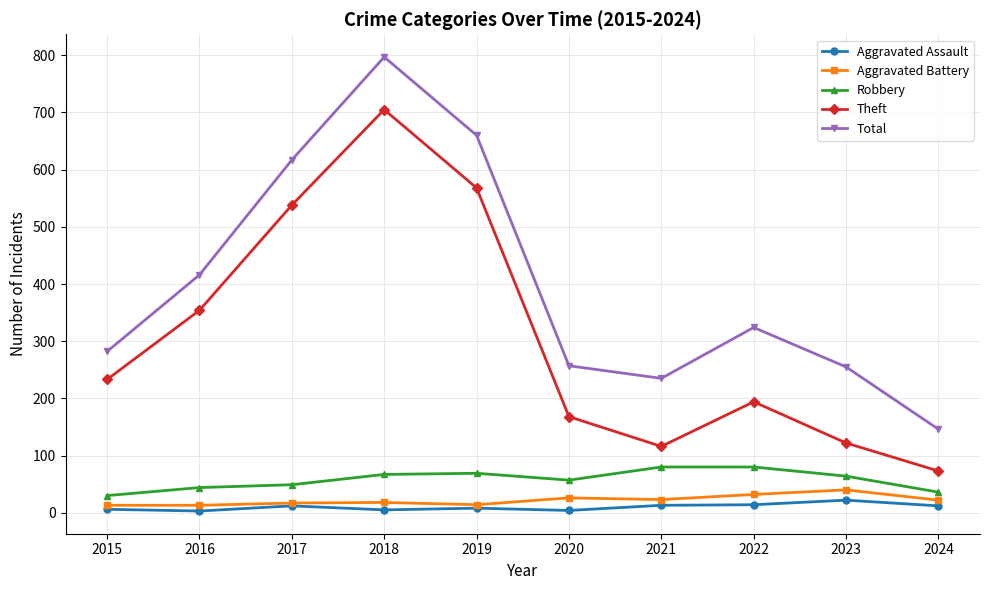

At which category does the chart reach its peak across all series?

2018